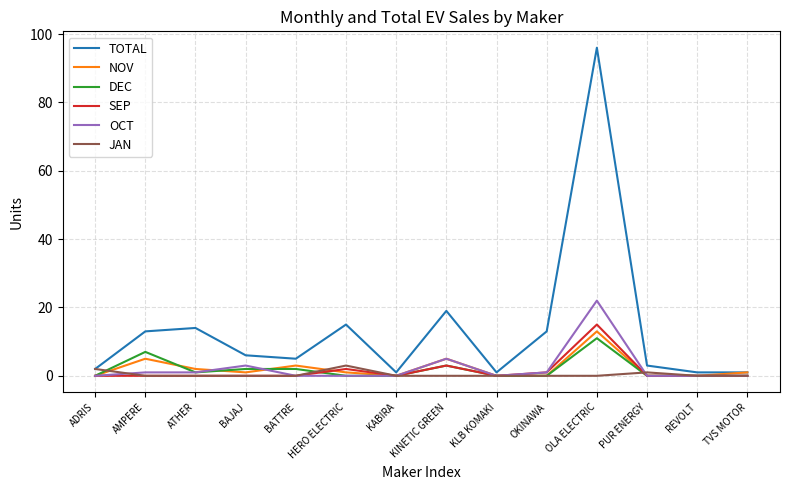

At which label is TOTAL closest to 48?

KINETIC GREEN